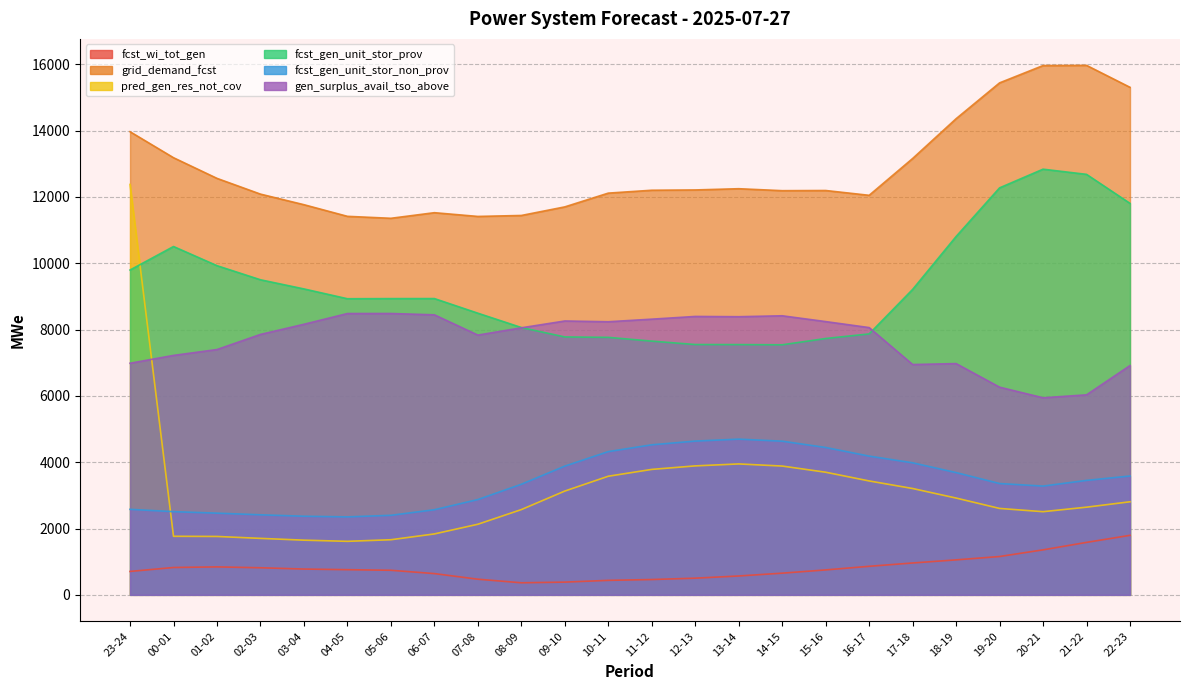

Reading left to right, extract all data points from this chart.

fcst_wi_tot_gen: 706	825	843	817	778	759	741	641	472	364	384	437	462	503	569	654	752	861	961	1055	1156	1357	1582	1795
grid_demand_fcst: 13967	13183	12560	12085	11766	11415	11356	11525	11412	11441	11700	12115	12202	12211	12248	12189	12194	12049	13159	14359	15440	15962	15968	15306
pred_gen_res_not_cov: 12377	1766	1761	1703	1649	1614	1662	1837	2129	2571	3130	3577	3783	3889	3948	3884	3698	3435	3207	2919	2606	2508	2644	2807
fcst_gen_unit_stor_prov: 9796	10505	9927	9502	9226	8930	8934	8935	8494	8062	7778	7765	7652	7549	7547	7541	7731	7869	9211	10807	12274	12837	12681	11806
fcst_gen_unit_stor_non_prov: 2579	2509	2464	2414	2371	2351	2399	2567	2874	3335	3882	4320	4525	4637	4696	4634	4444	4184	3982	3687	3357	3280	3452	3584
gen_surplus_avail_tso_above: 6985	7221	7398	7854	8160	8484	8485	8445	7834	8053	8259	8236	8314	8396	8388	8416	8241	8060	6946	6974	6263	5943	6032	6915